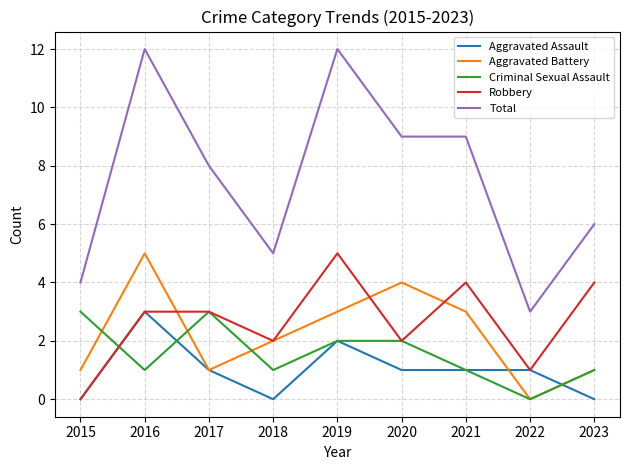

True or false: Aggravated Battery has a value of 1 at 2017.

True